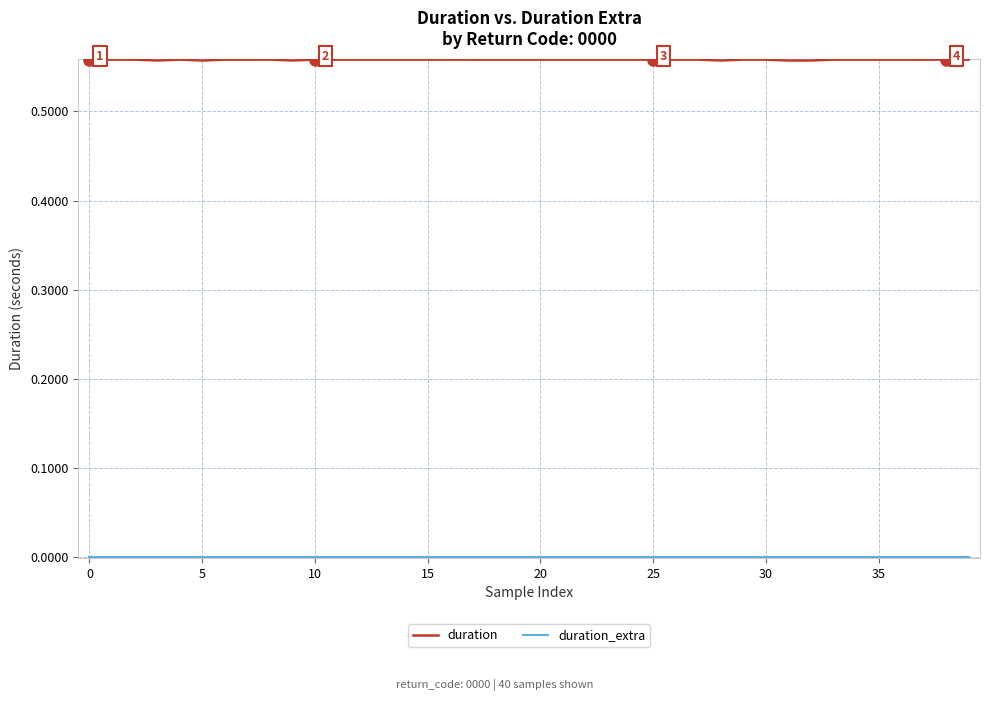

Which series has the largest range (max minus min)?

duration